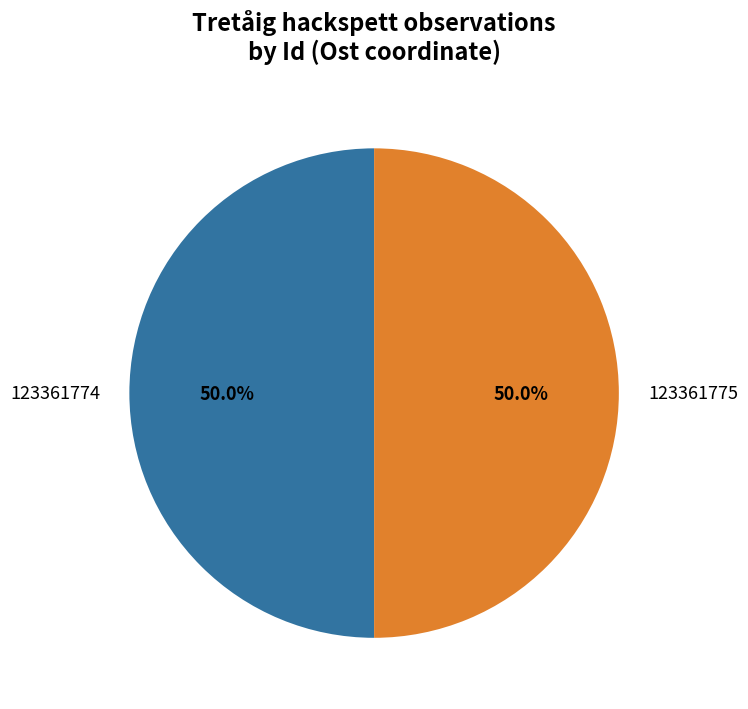

The 123361775 slice represents 50% of the pie. True or false?

True